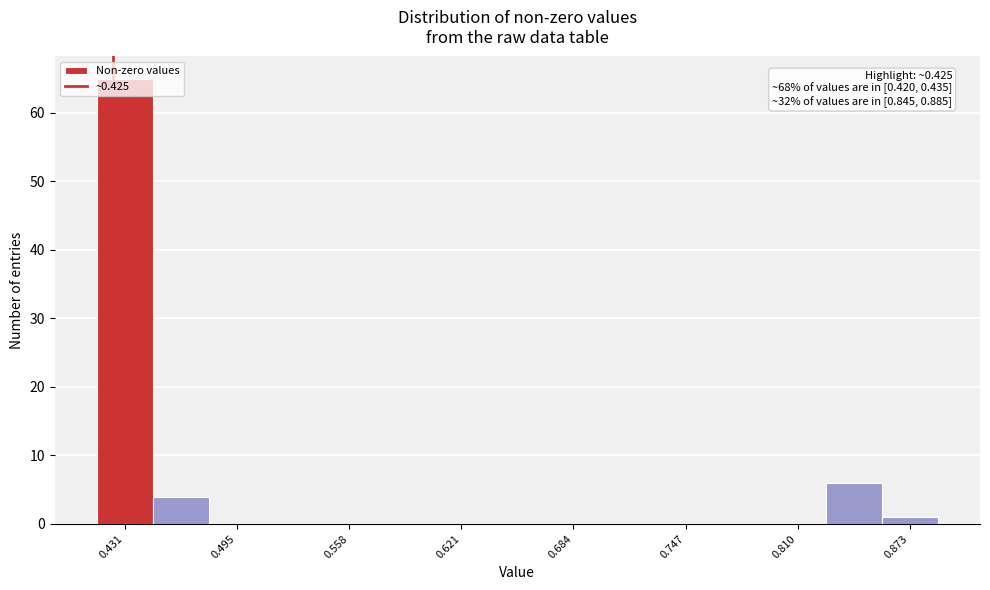

Read against the x-axis, roughly where is the centre of the tallest bar?

0.43